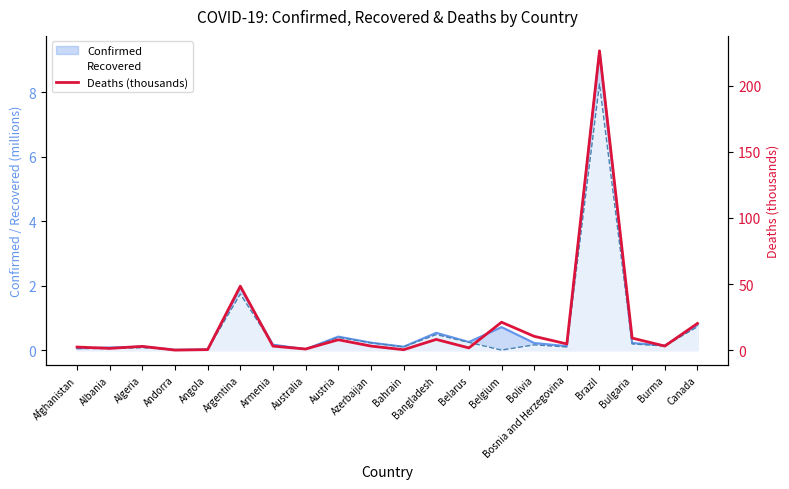

How many interior local peaks (higher than both neighbors) does the data have?

6